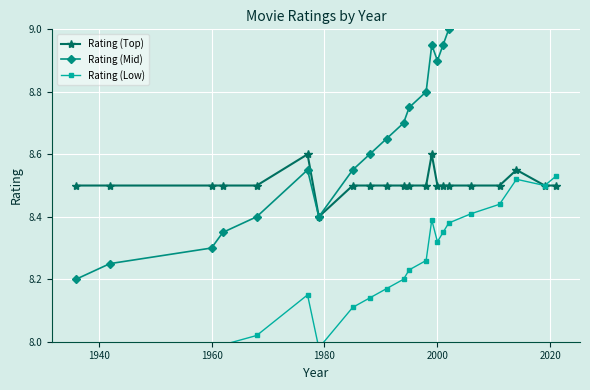

What is the minimum value for Rating (Top)?

8.4